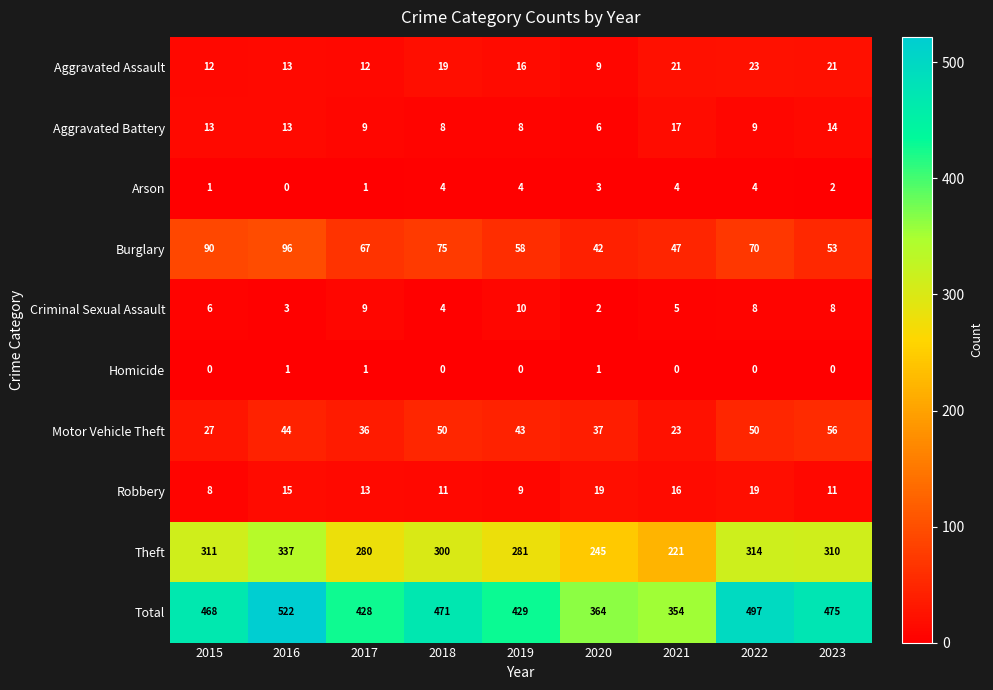

How many data points does each series have?

9